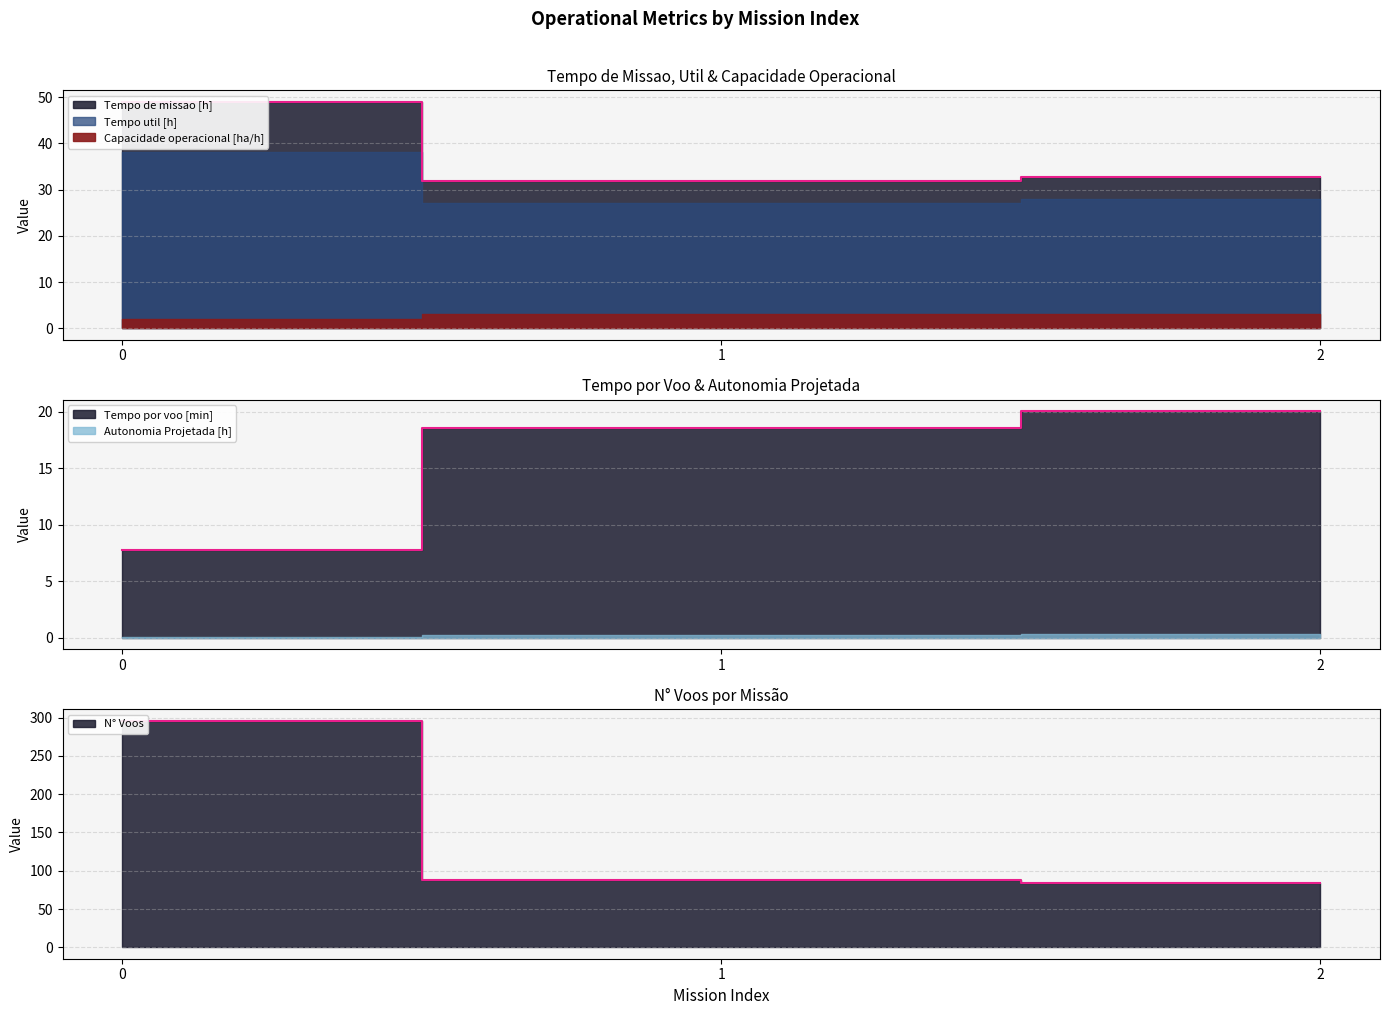

At which label does Tempo util [h] first exceed 18?

1